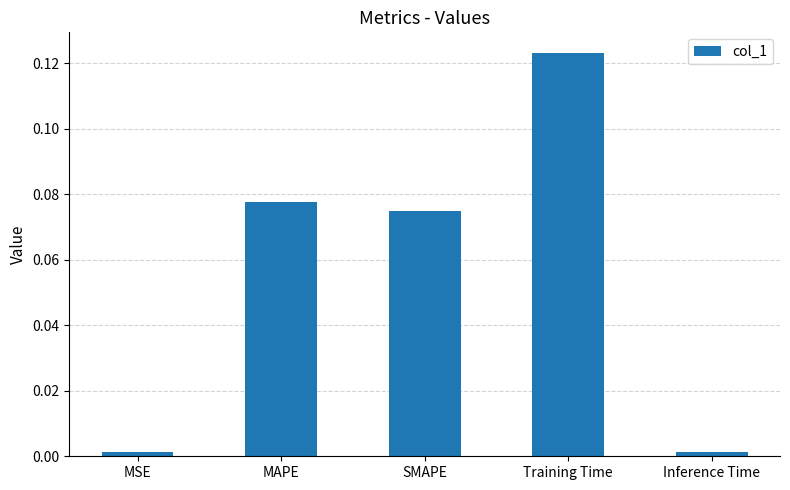

True or false: the data shows 0.0 at Inference Time.

True